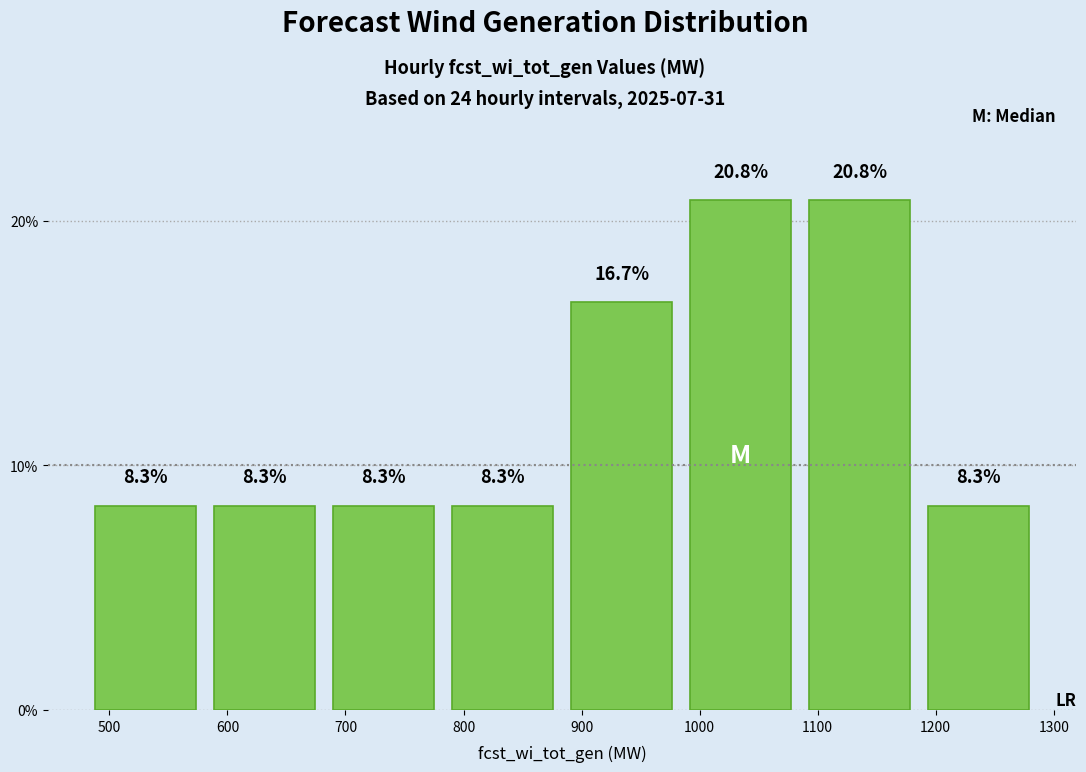

Reading left to right, list every bar in this chart as the range it spans on the x-axis followed by its height. The bar edges are not printed on the chart, so give them approximately, as read against the axis.

480 to 580: 8.3
580 to 680: 8.3
680 to 780: 8.3
780 to 880: 8.3
880 to 980: 16.7
980 to 1090: 20.8
1090 to 1190: 20.8
1190 to 1290: 8.3